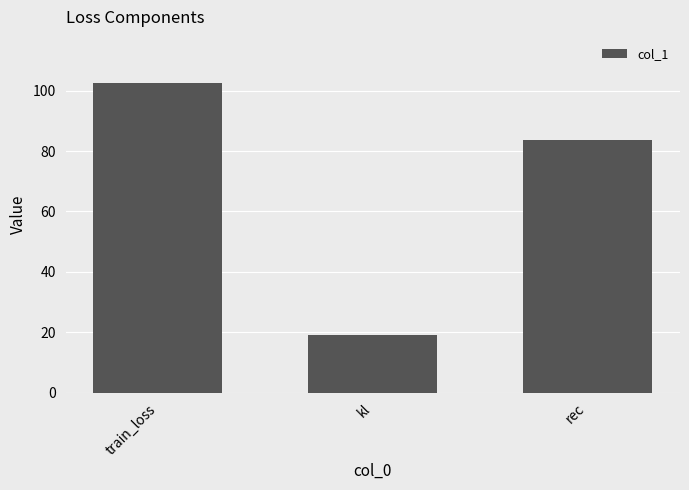

What is the sum of the values at rec and kl?

102.4